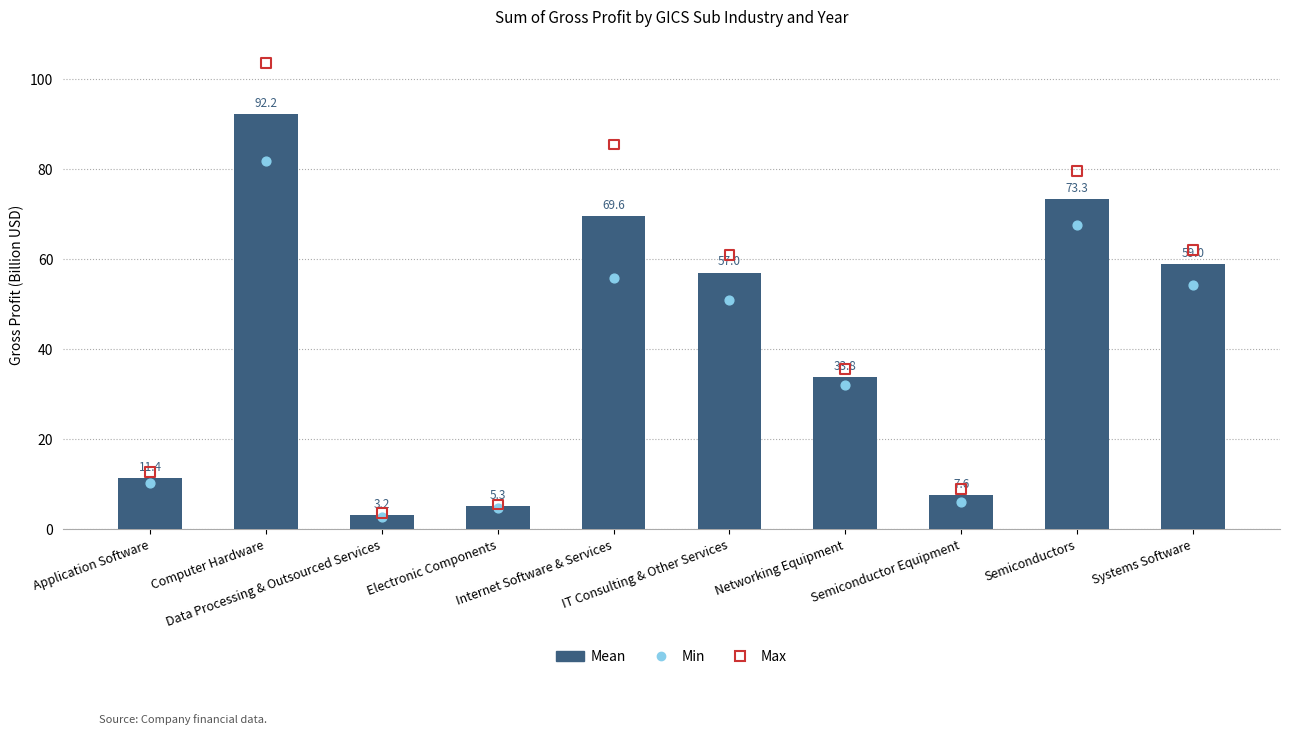

What is the total value across all series at Networking Equipment?

101.7